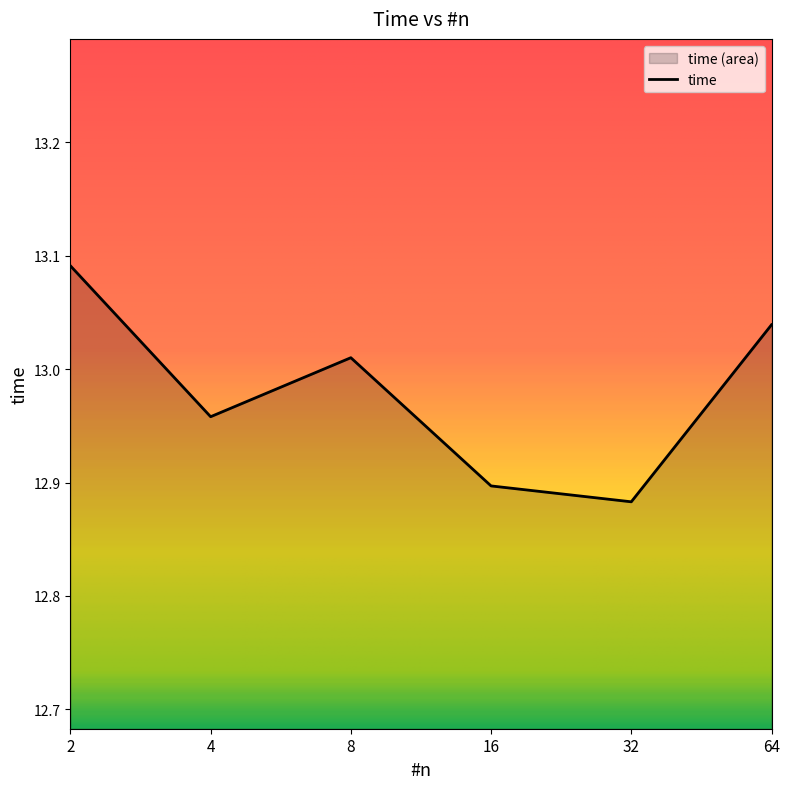

Count the number of categories in the chart.

6